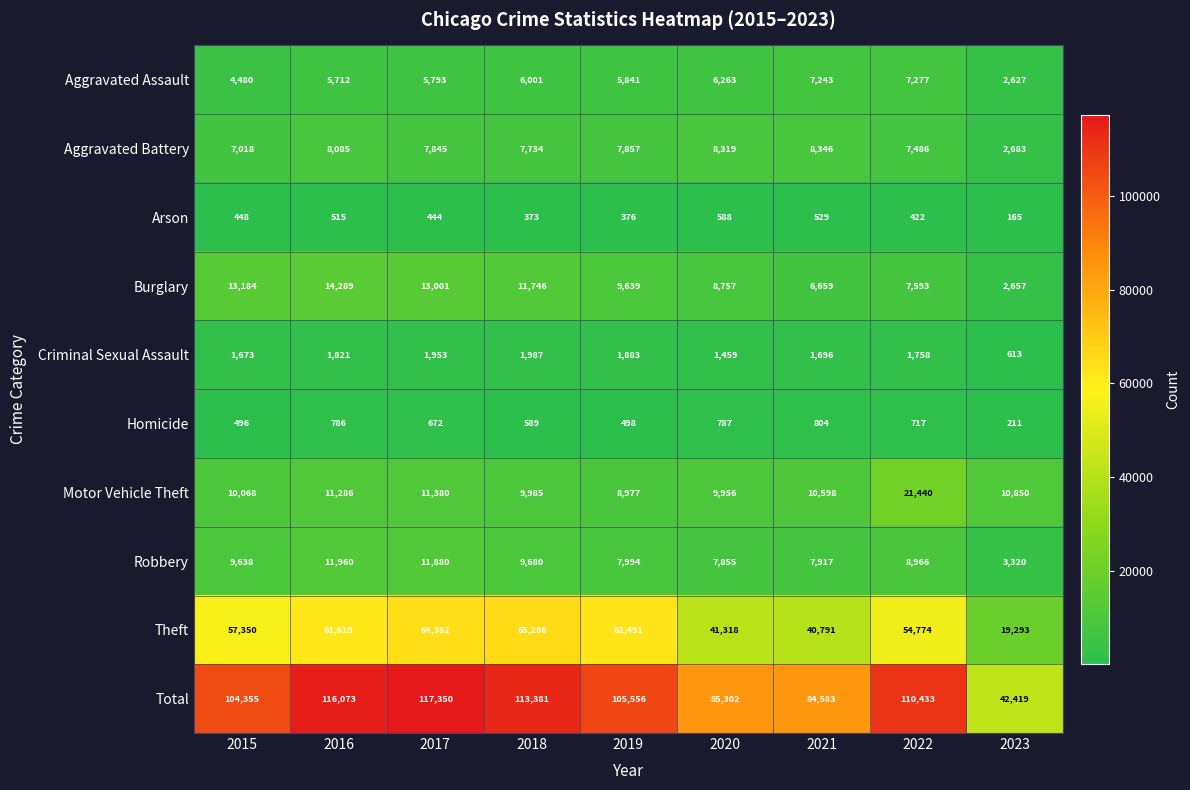

The value of Theft at 2018 is 99741. True or false?

False